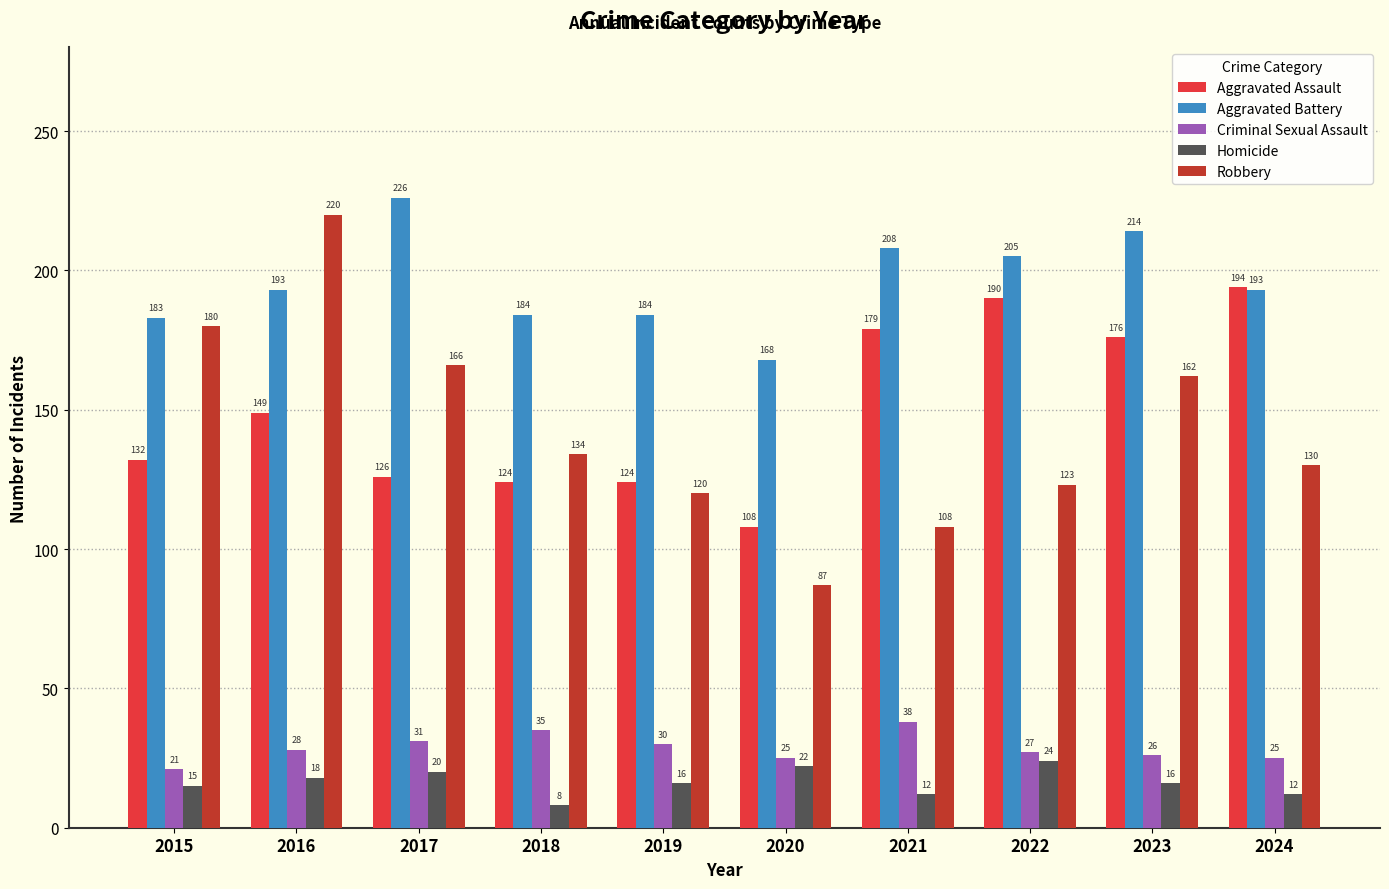

What is the total value across all series at 2022?

569